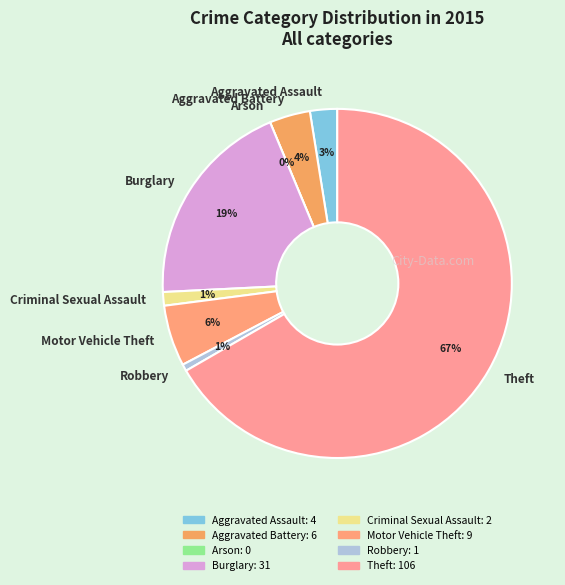

Is Aggravated Battery the majority of the pie?

No